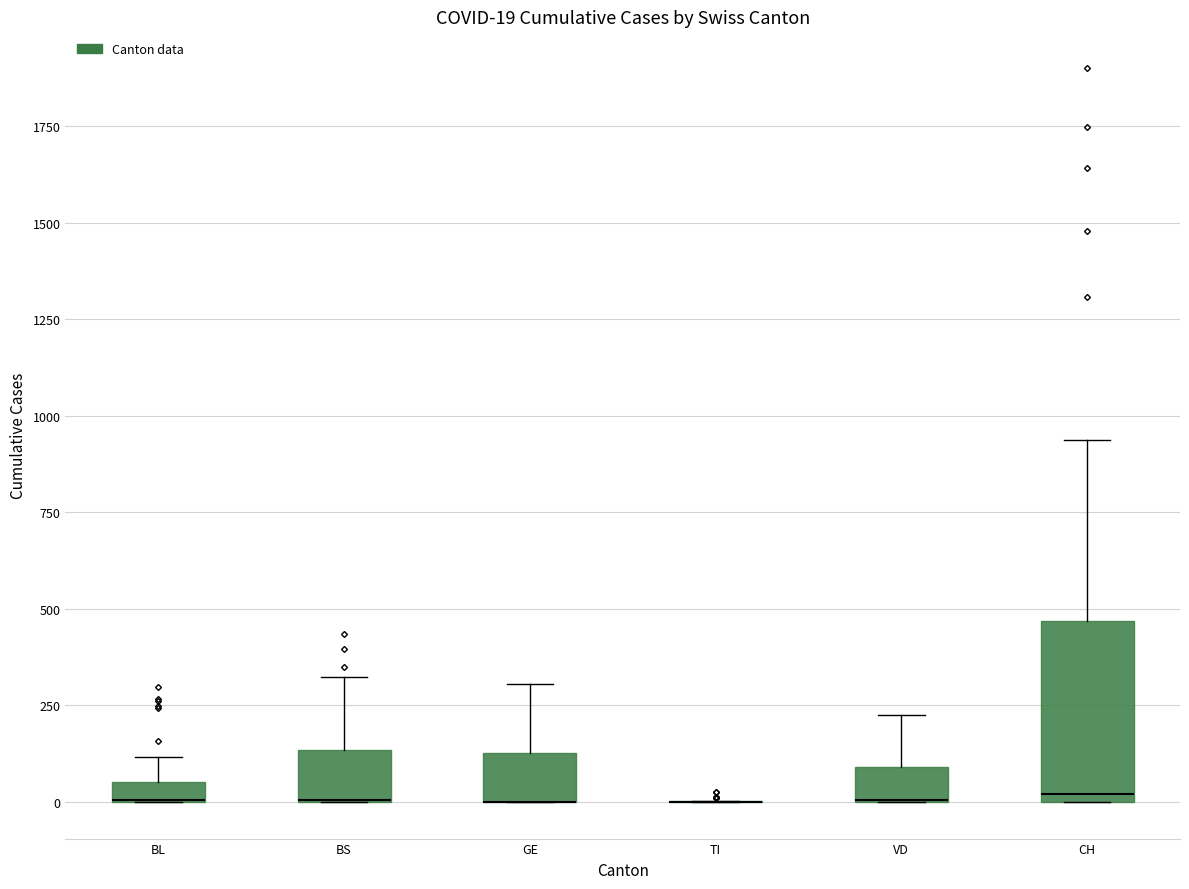

Comparing the boxes themselves (not the whiskers), which one is the tallest?

CH